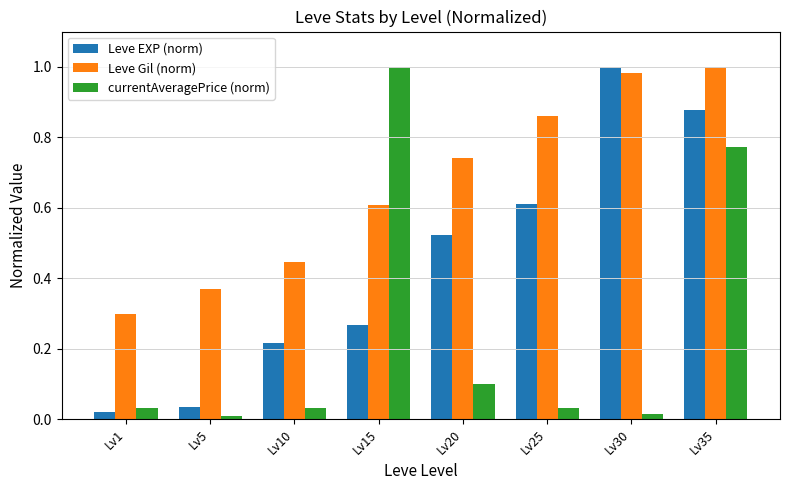

At which category is the sum across all series the highest?

Lv35